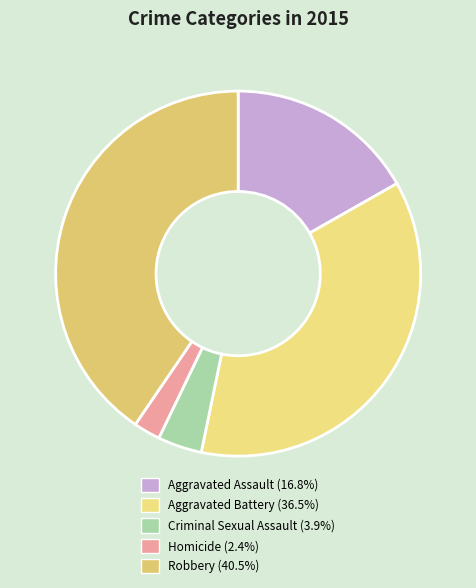

Does Robbery represent more than half of the total?

No